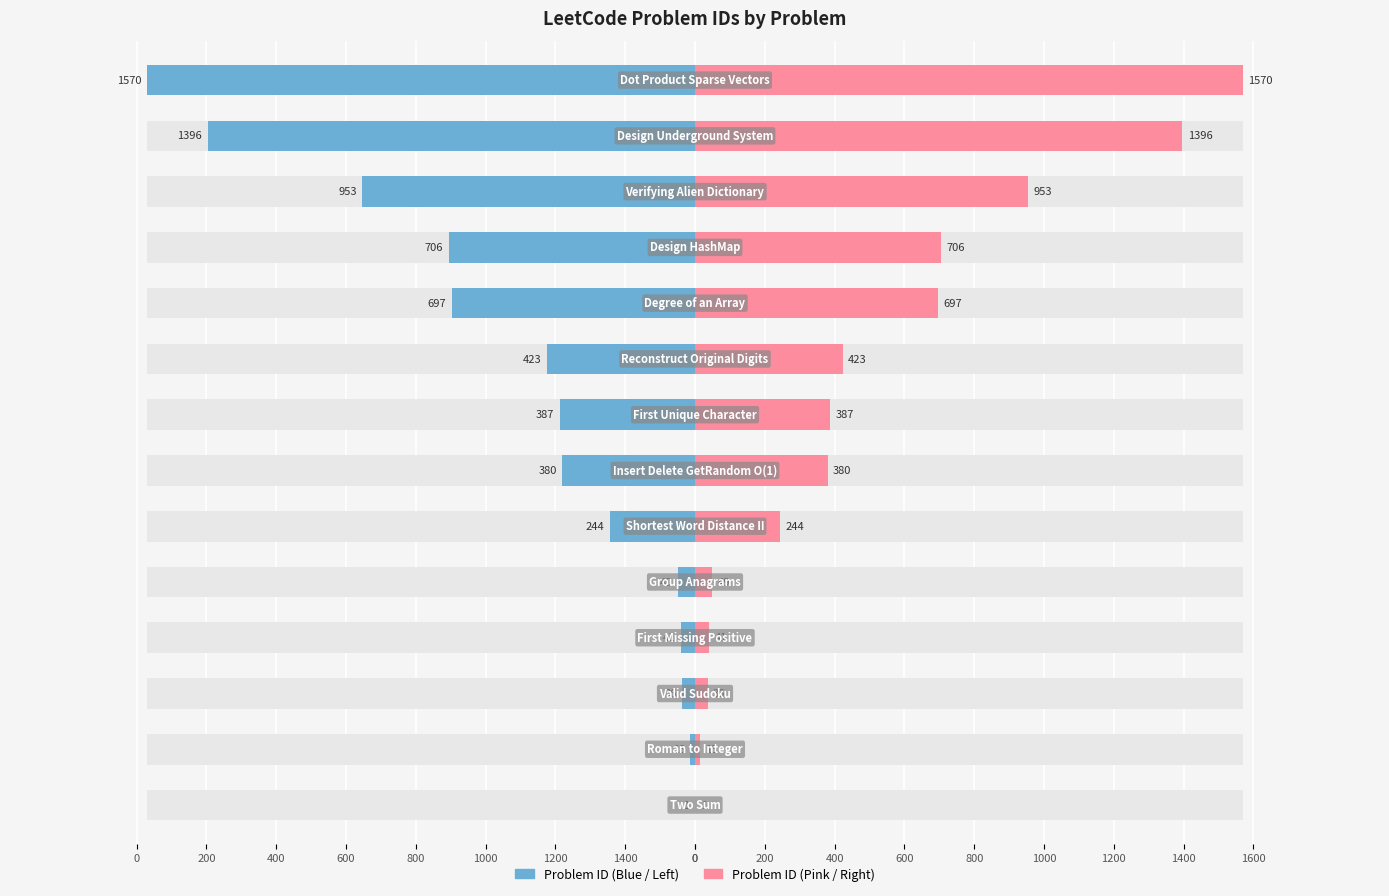

How many bars are there in each group?

2